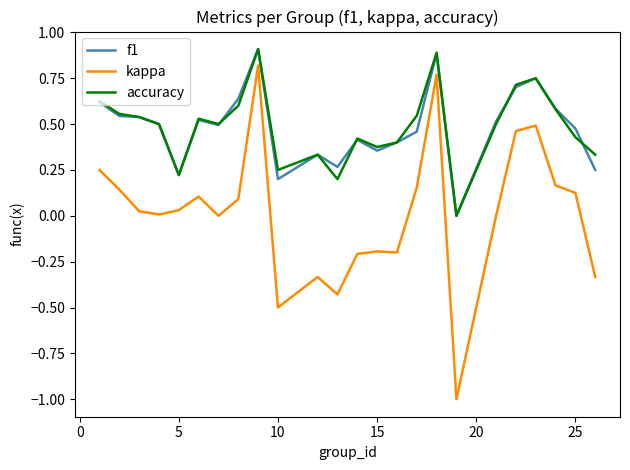

Which series has the largest range (max minus min)?

kappa